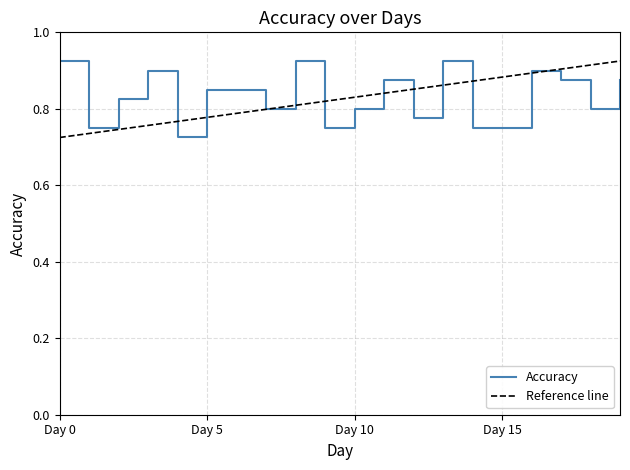

Reading left to right, transcribe all the data shown in this chart.

Day 0=0.9	Day 1=0.8	Day 2=0.8	Day 3=0.9	Day 4=0.7	Day 5=0.8	Day 6=0.8	Day 7=0.8	Day 8=0.9	Day 9=0.8	Day 10=0.8	Day 11=0.9	Day 12=0.8	Day 13=0.9	Day 14=0.8	Day 15=0.8	Day 16=0.9	Day 17=0.9	Day 18=0.8	Day 19=0.9